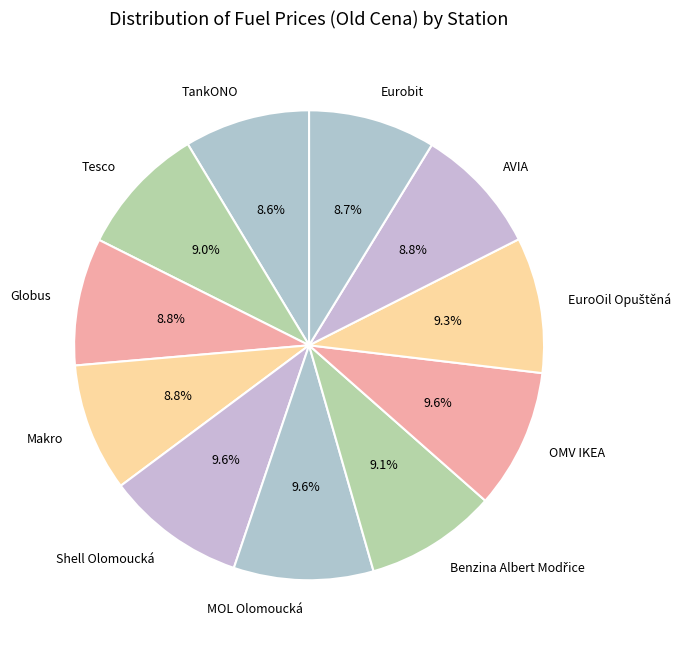

Does any single category account for the majority?

No